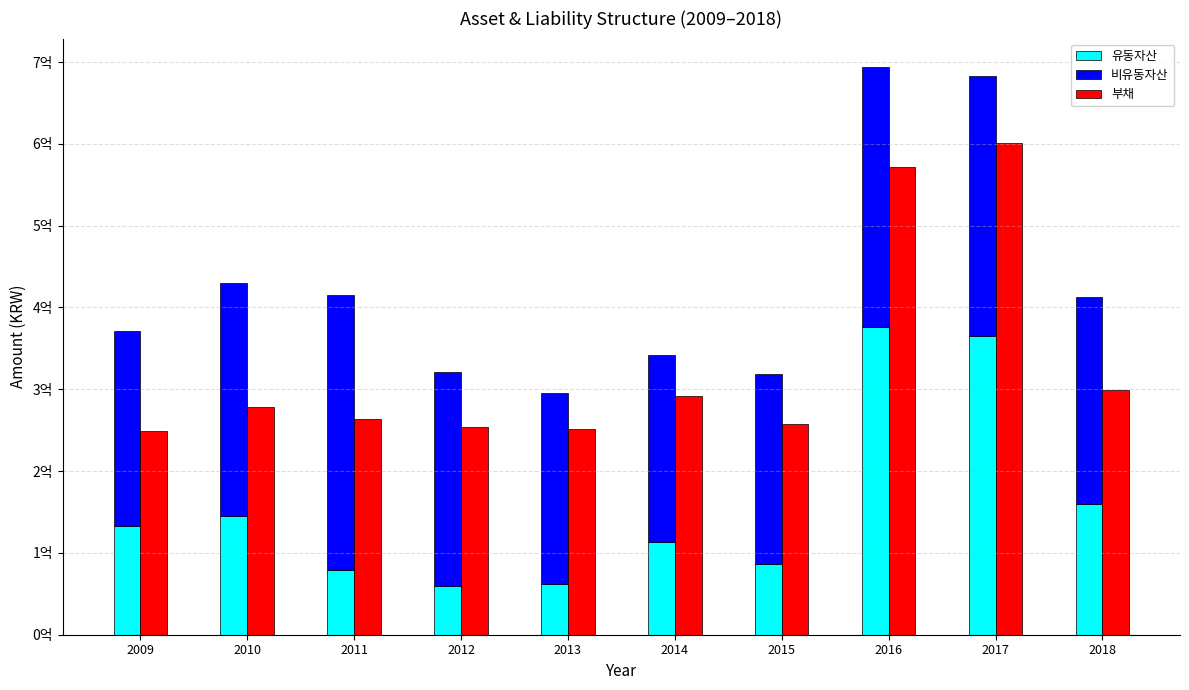

Reading left to right, transcribe all the data shown in this chart.

유동자산: 133389479	145509094	79280604	59437682	62114989	113209568	86792656	376362334	365422938	159849487
비유동자산: 237940775	284329478	335940477	261261747	233014794	228427240	232249665	317616053	317433952	253295612
부채: 248682992	278139493	263605622	253521356	250977774	291353918	256961331	571703387	601046332	299061479